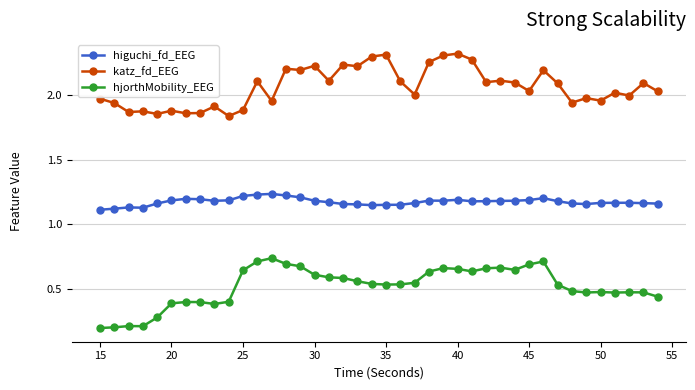

What is the smallest value displayed?

0.2